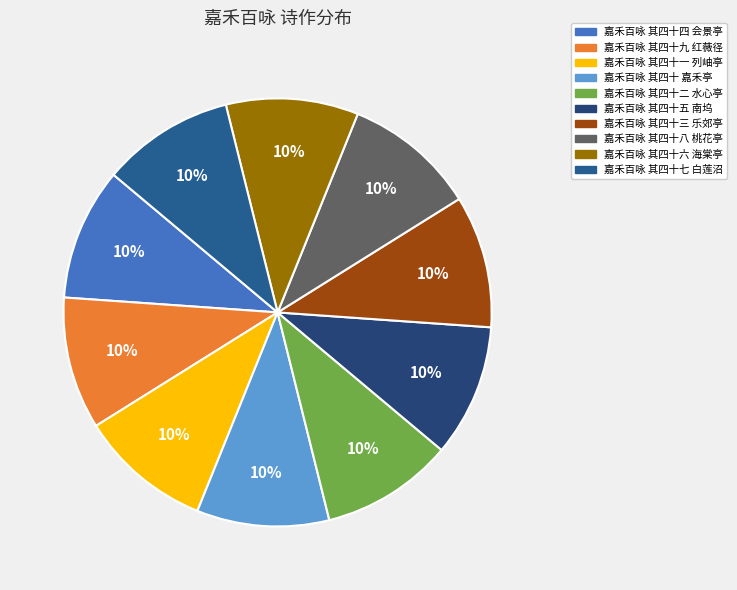

How many slices are in this pie chart?

10